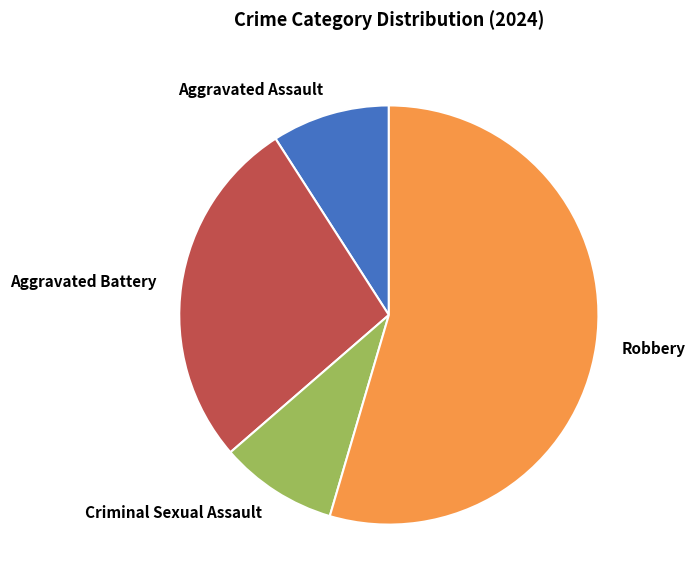

Which slice is the largest?

Robbery